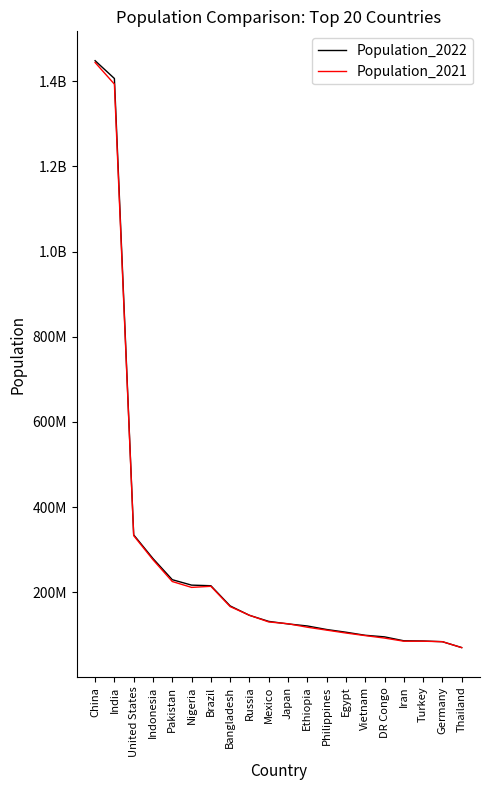

Where is Population_2021 nearest to the value 757083478?

United States